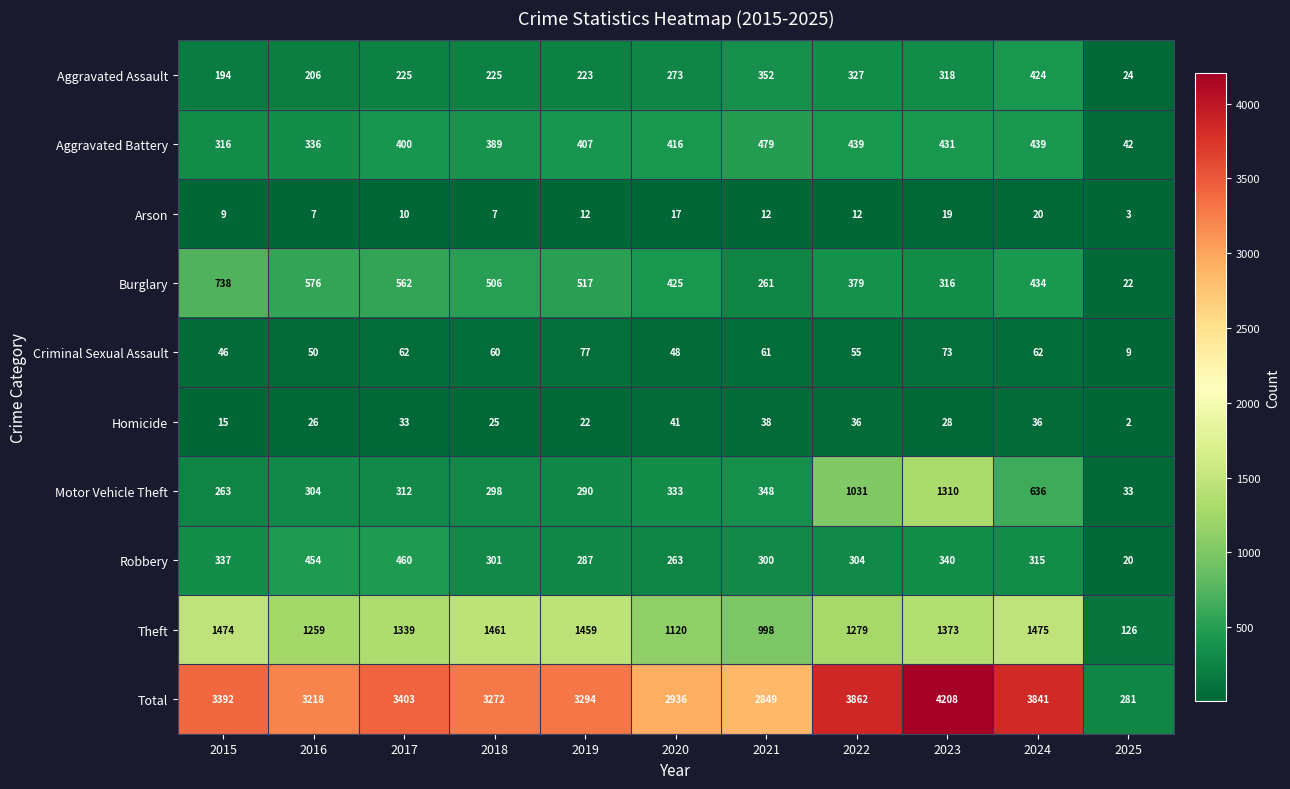

What is the difference between the Aggravated Battery values at 2020 and 2024?

23